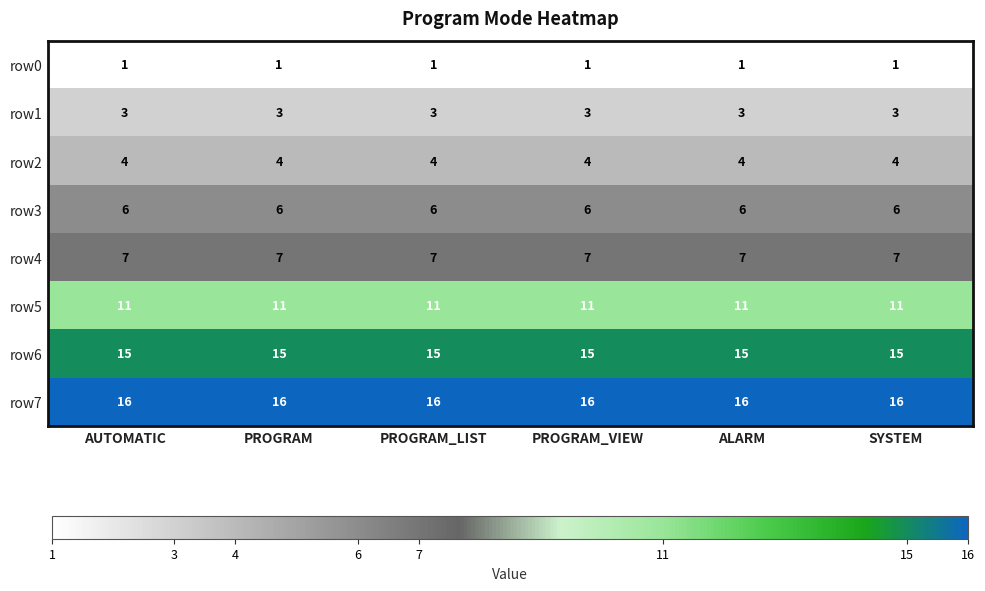

What is the difference between the highest and lowest values at ALARM?

15